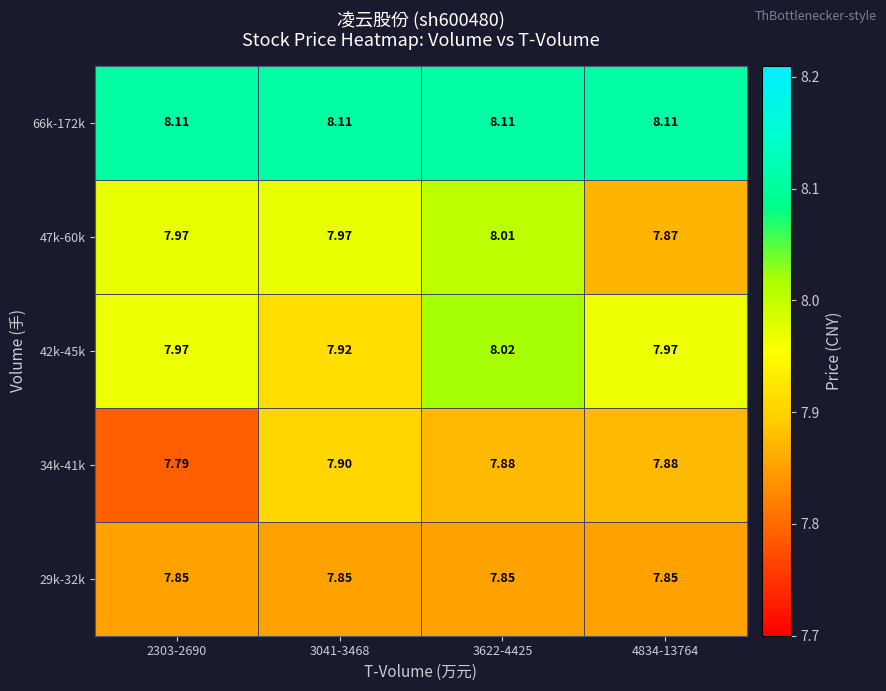

What is the spread (max minus min) of values at 3041-3468?

0.3